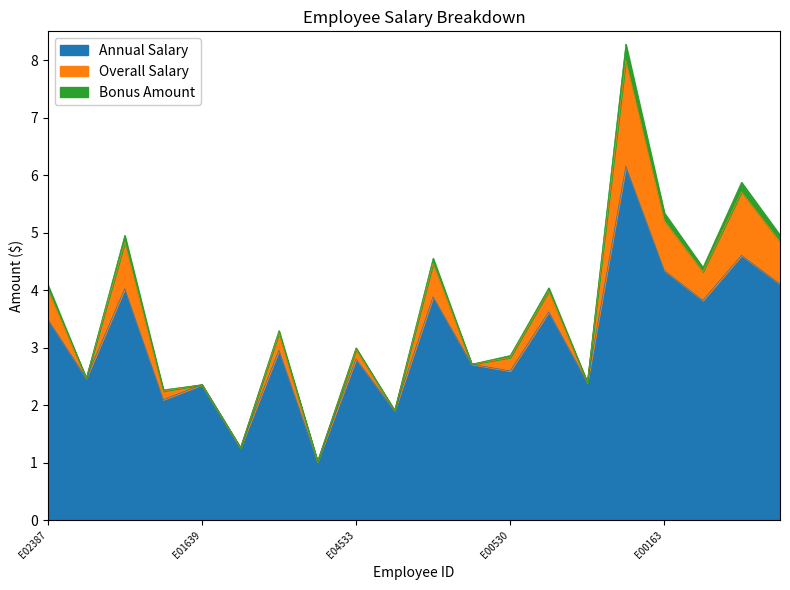

At which label does Annual Salary first exceed 2?

E02387